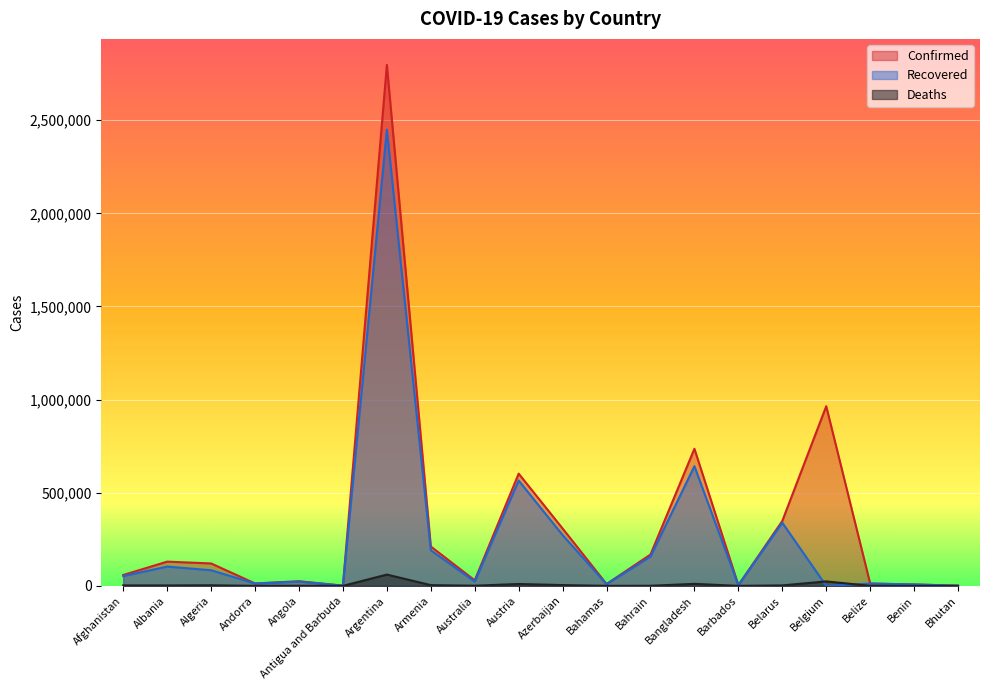

What are all the series names shown in the legend?

Confirmed, Recovered, Deaths